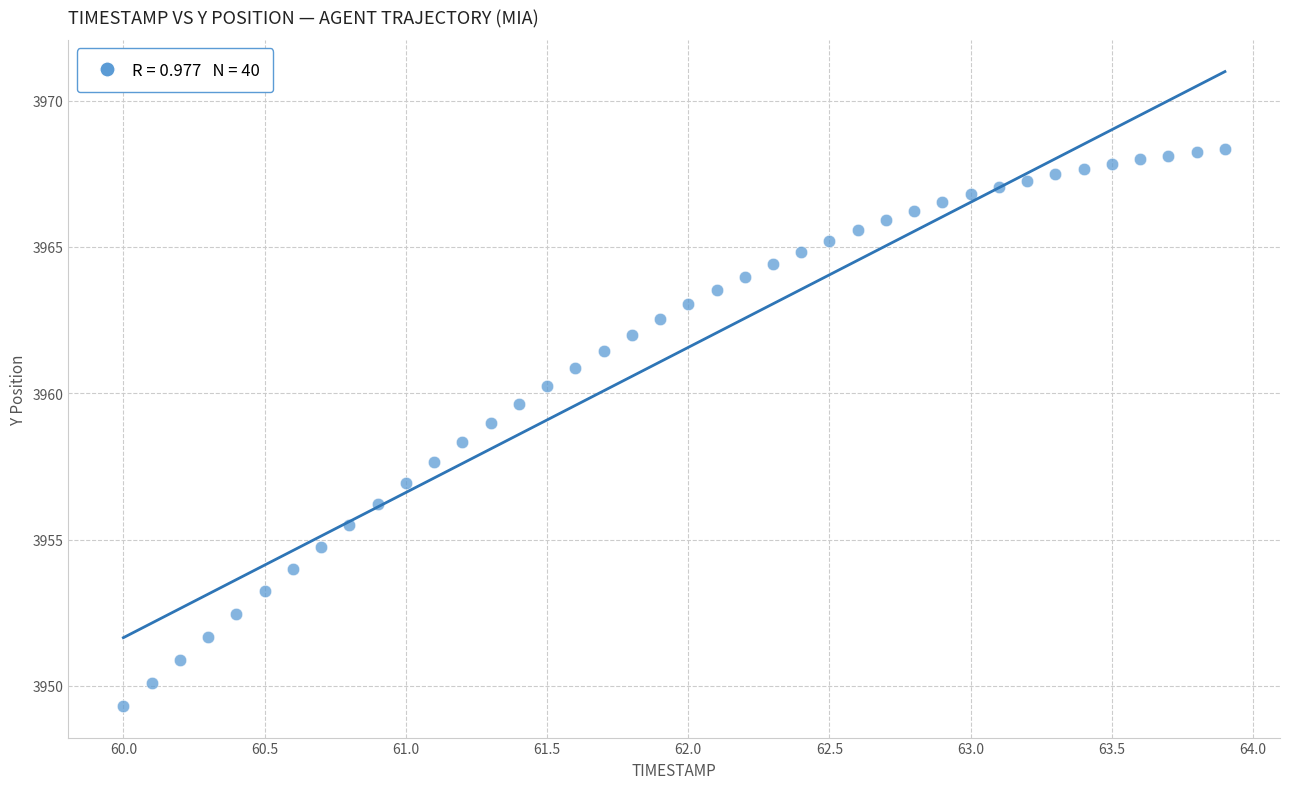

What is the range of Y values (max minus min)?

19.0